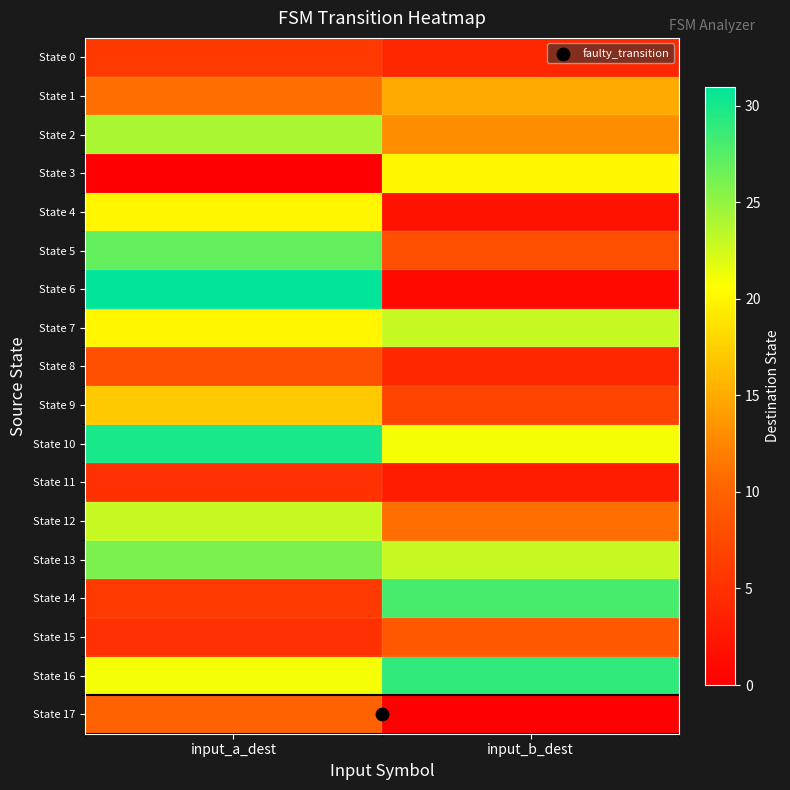

Which label corresponds to the smallest value in the chart?

input_a_dest